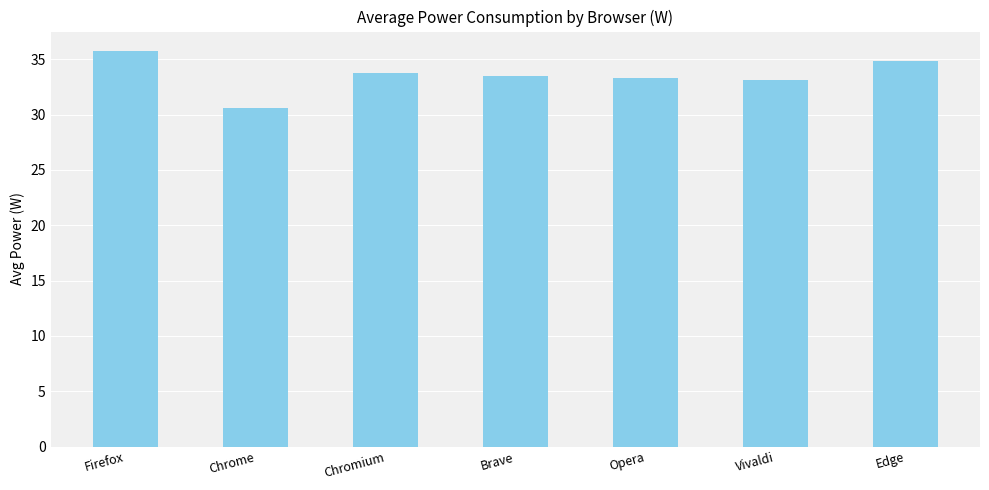

What is the label of the 1st bar from the right?

Edge